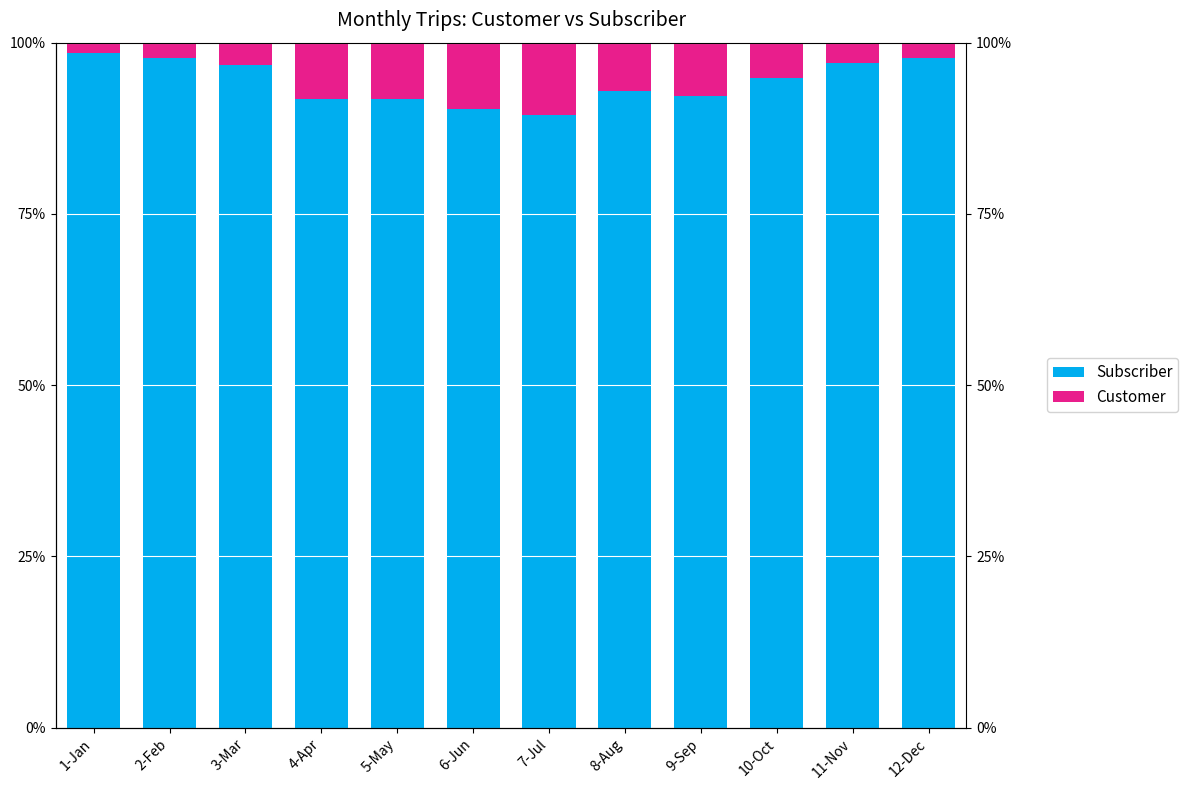

Which series changed the most between 2-Feb and 3-Mar?

Customer